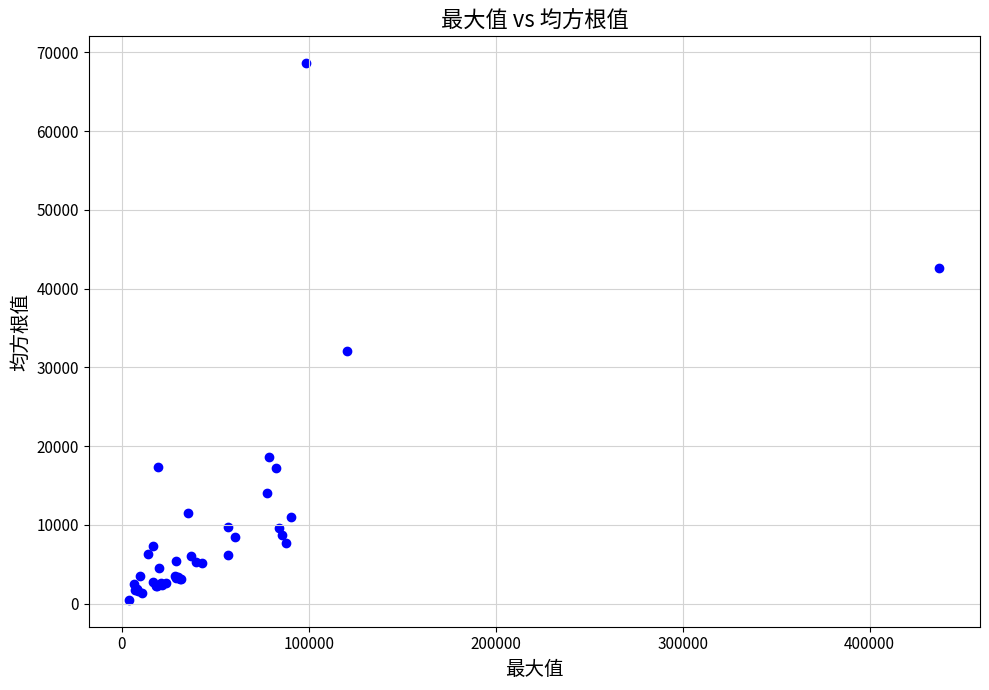

What Y value in the scatter plot is closest to 34544?

32066.3